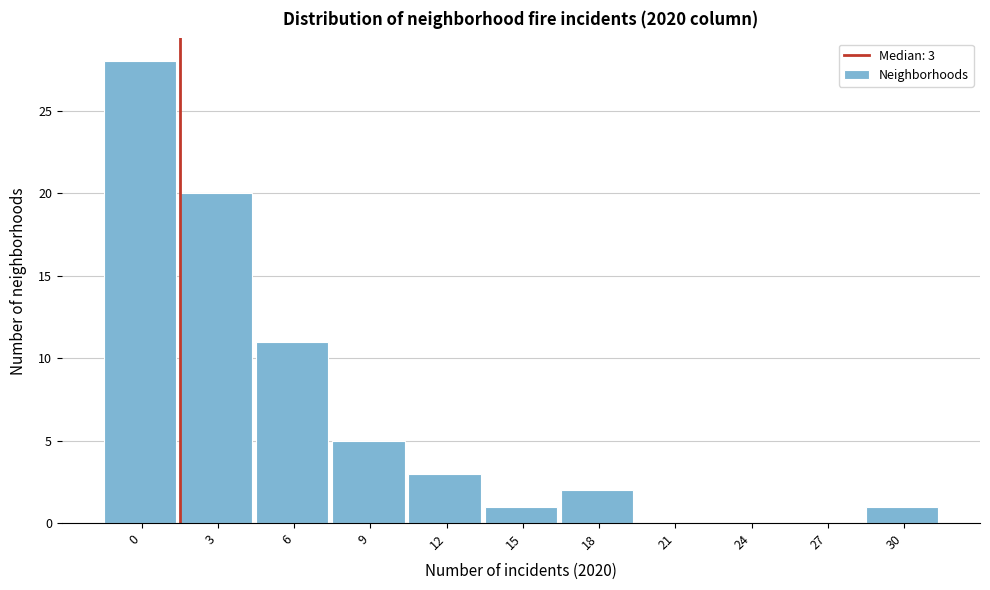

Reading right to left, what are all the values shown in this chart?

30=1	27=0	24=0	21=0	18=2	15=1	12=3	9=5	6=11	3=20	0=28